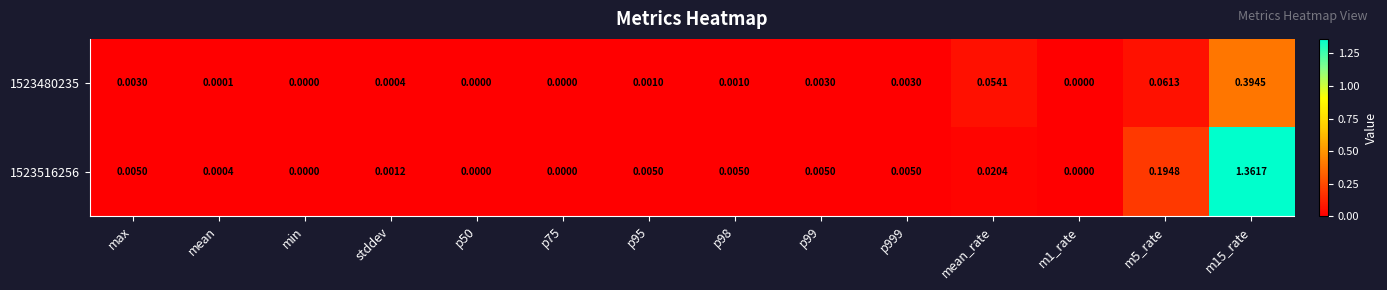

Is the value of 1523516256 at p95 greater than the value of 1523480235 at m5_rate?

No